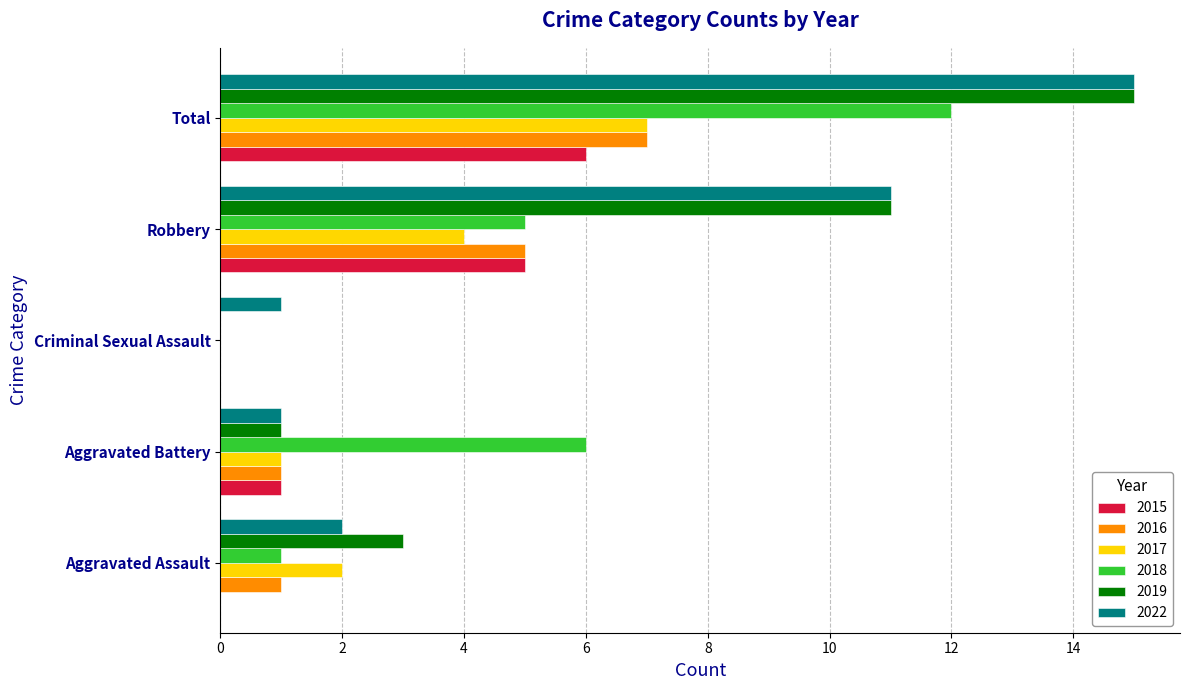

Count the number of data series in this chart.

6